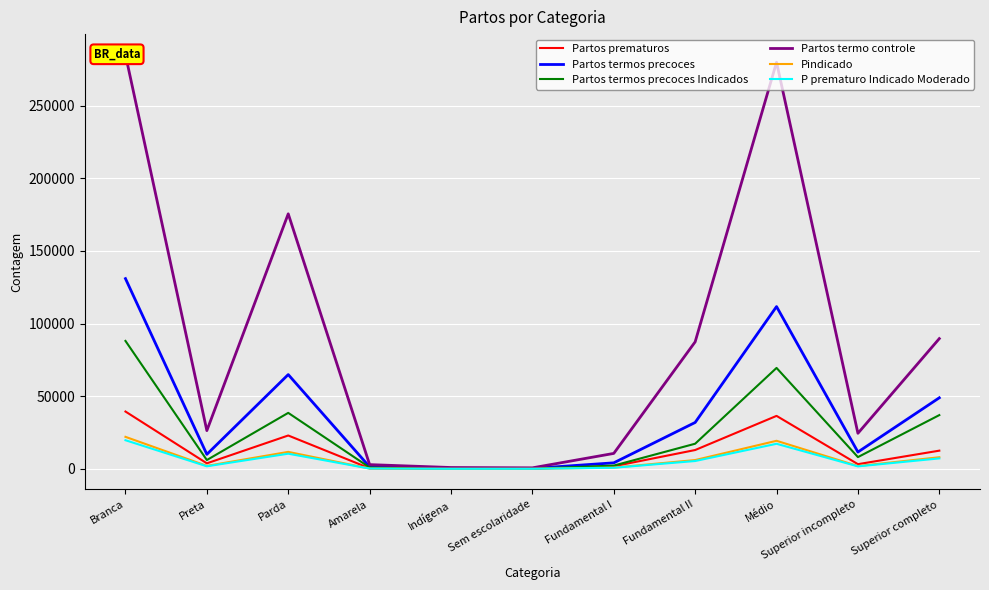

What is the average value of the Partos prematuros series?

12162